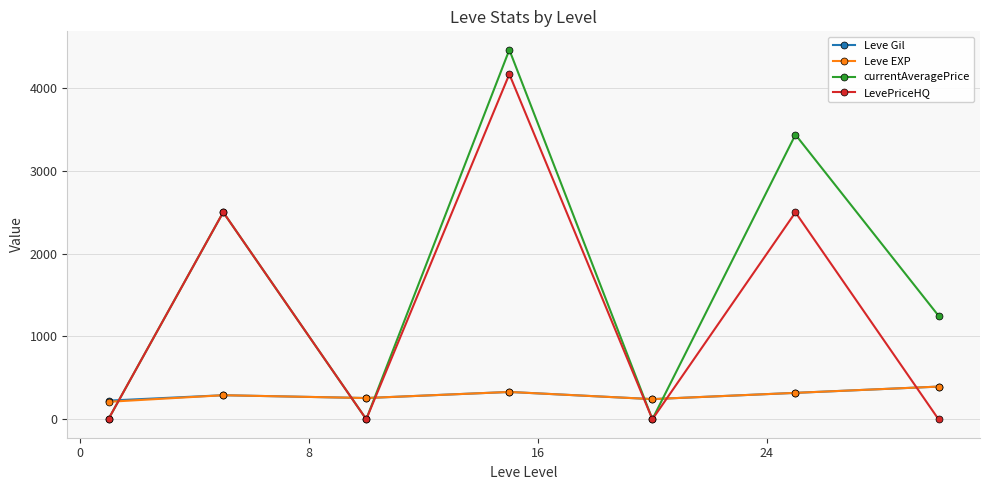

What is the highest value of the LevePriceHQ series?

4166.7